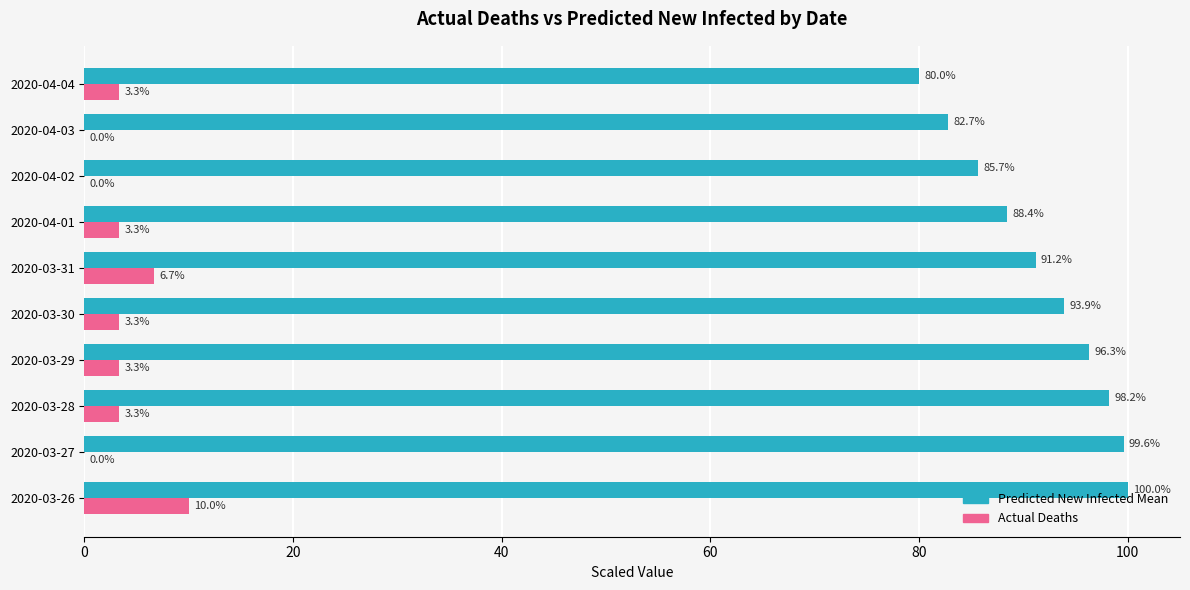

True or false: Actual Deaths has a value of -4.7 at 2020-03-27.

False